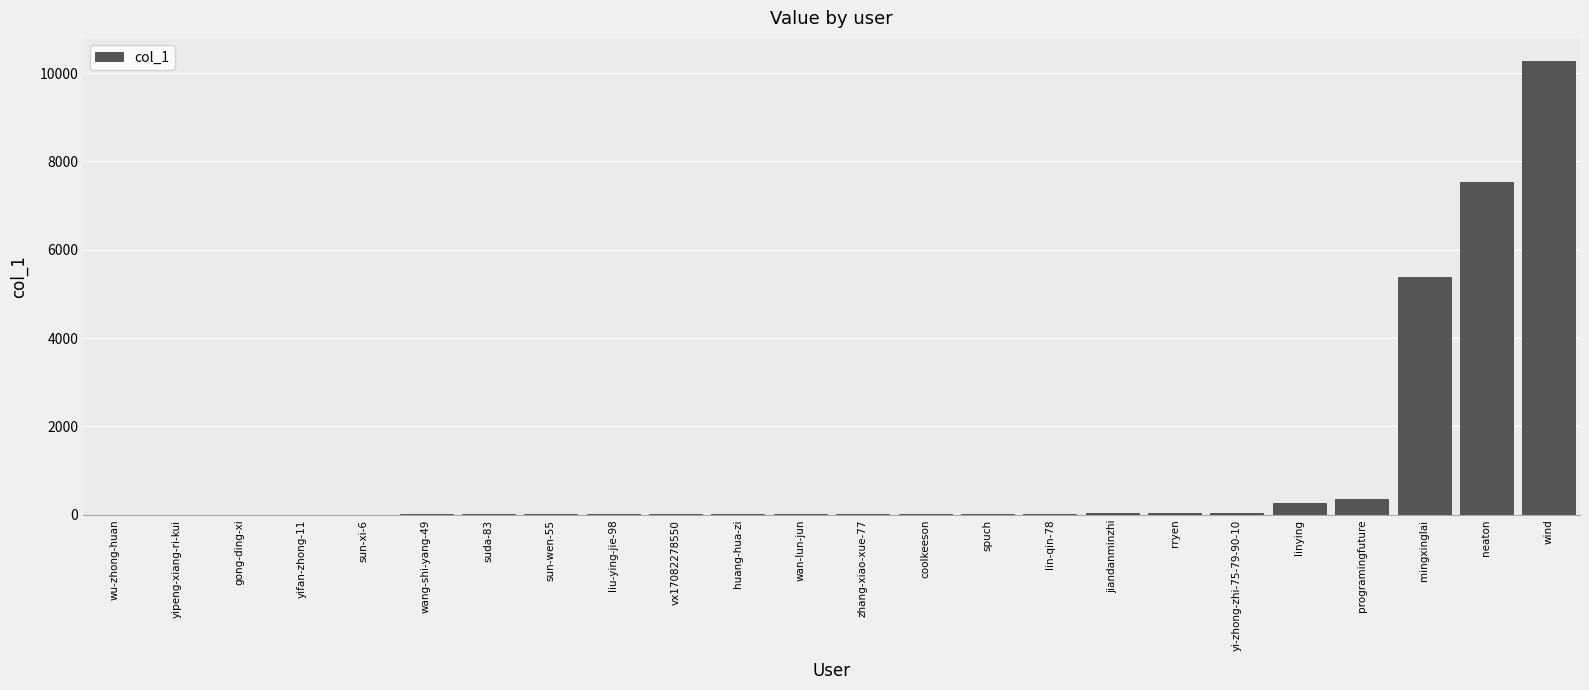

Which has a higher value, vx17082278550 or programingfuture?

programingfuture